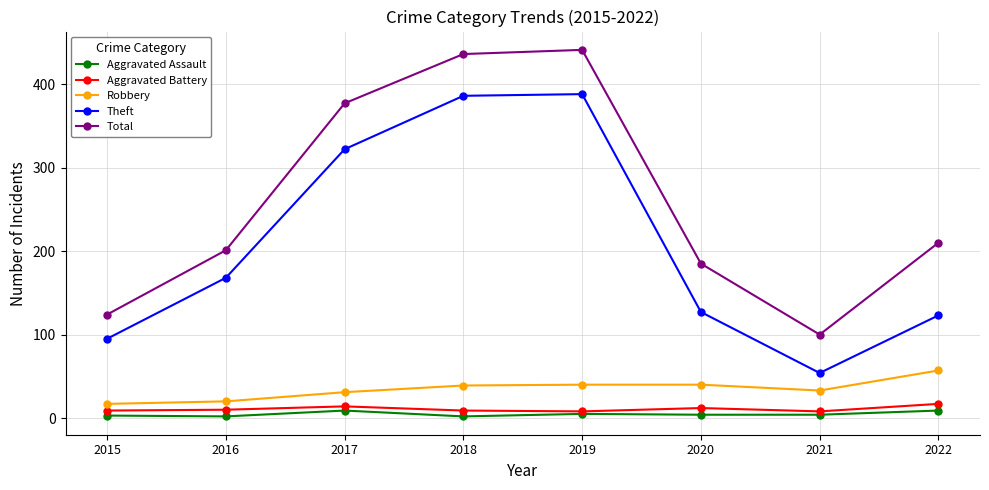

Which series has the largest range (max minus min)?

Total